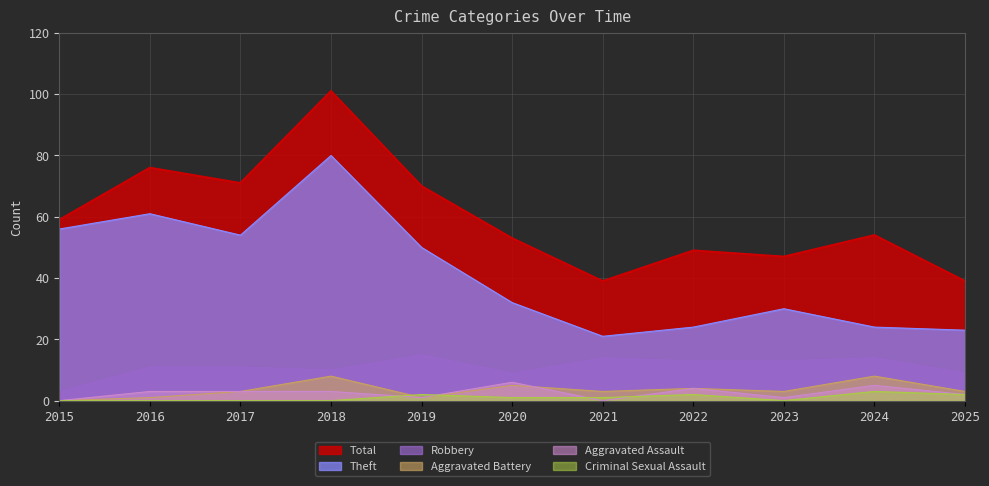

What is the difference between the second highest and minimum values in the Criminal Sexual Assault series?

2